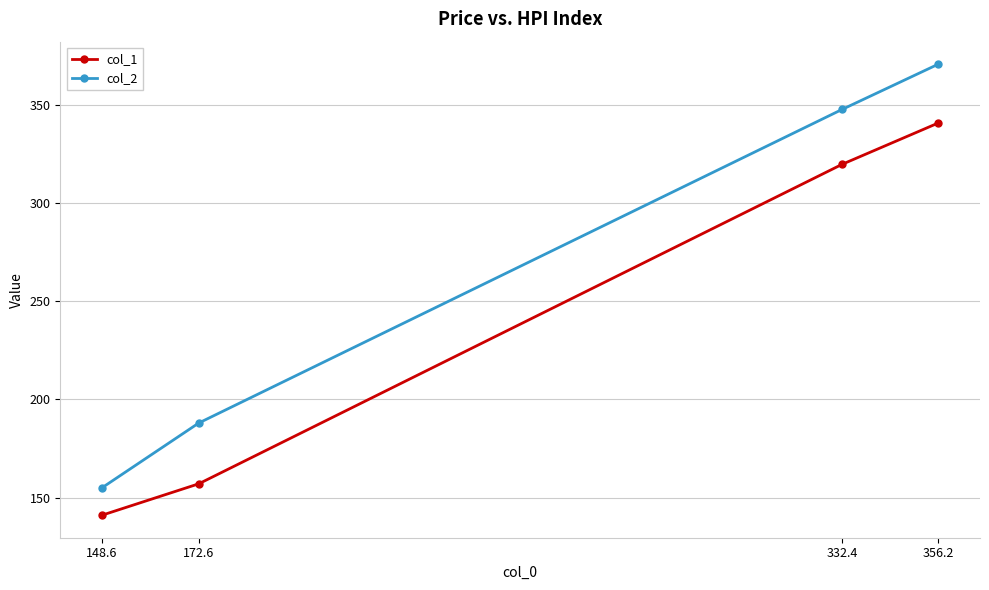

Rank the series at 172.6 from highest to lowest value.

col_2, col_1